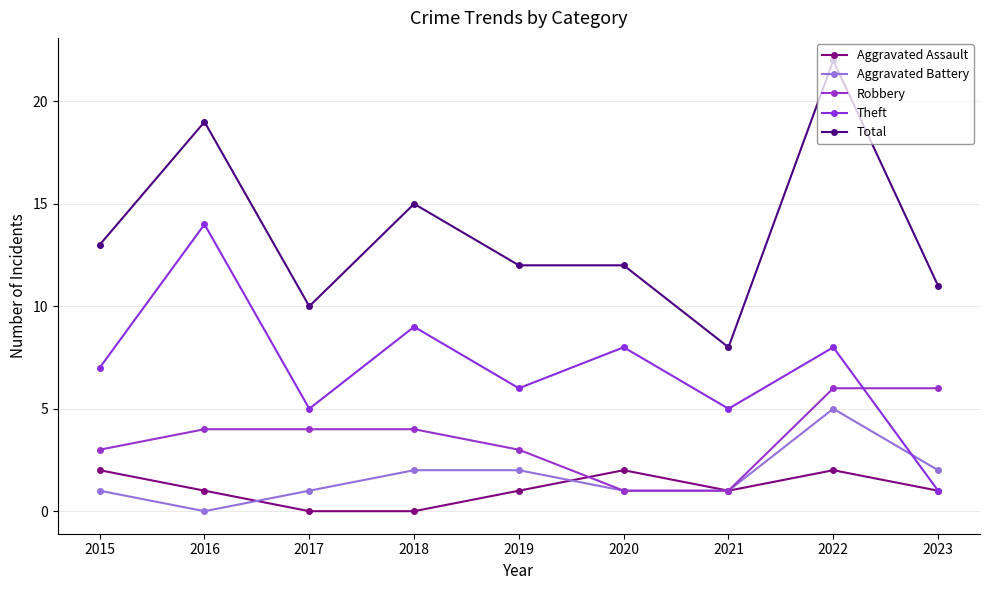

At which category is the sum across all series the highest?

2022